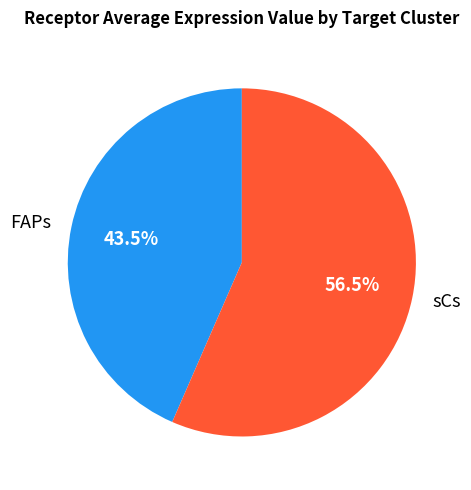

Is there a majority slice in this chart?

Yes